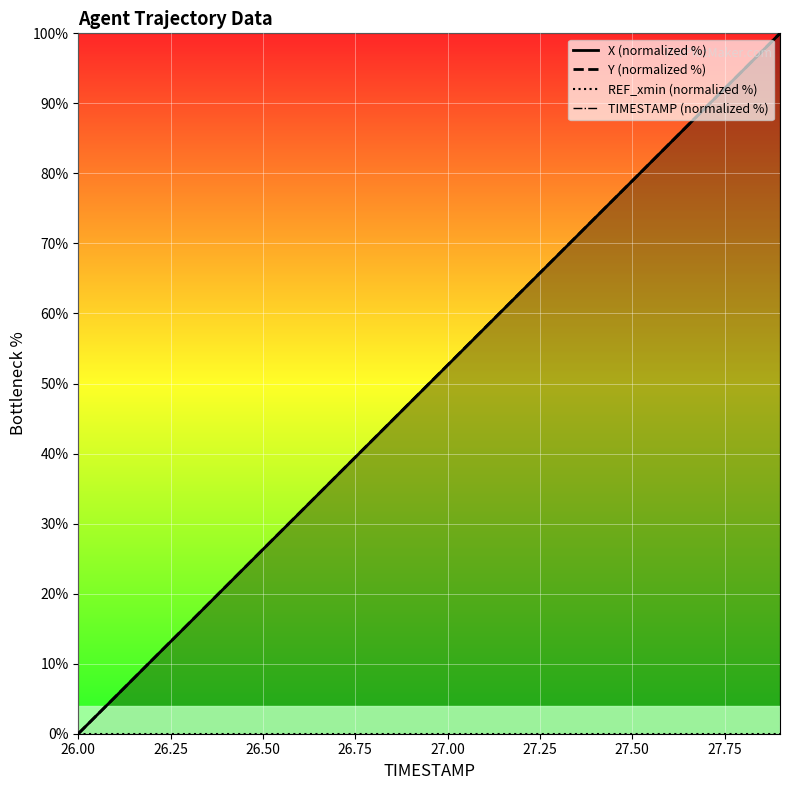

True or false: REF_xmin (normalized %) and X (normalized %) cross at least once.

False